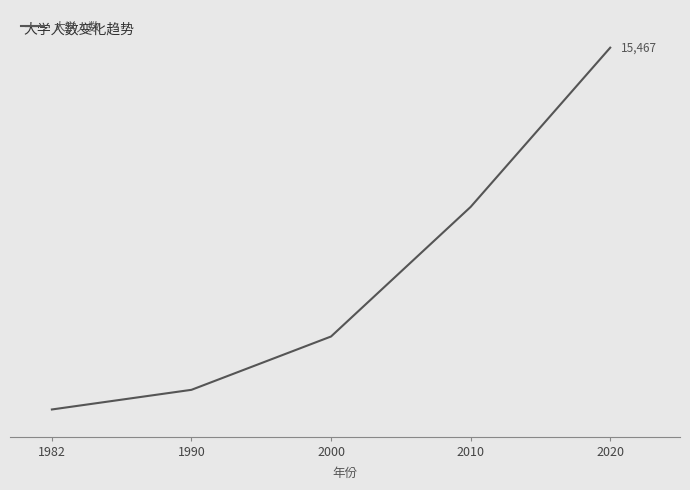

Rank the categories by value from lowest to highest.

1982, 1990, 2000, 2010, 2020